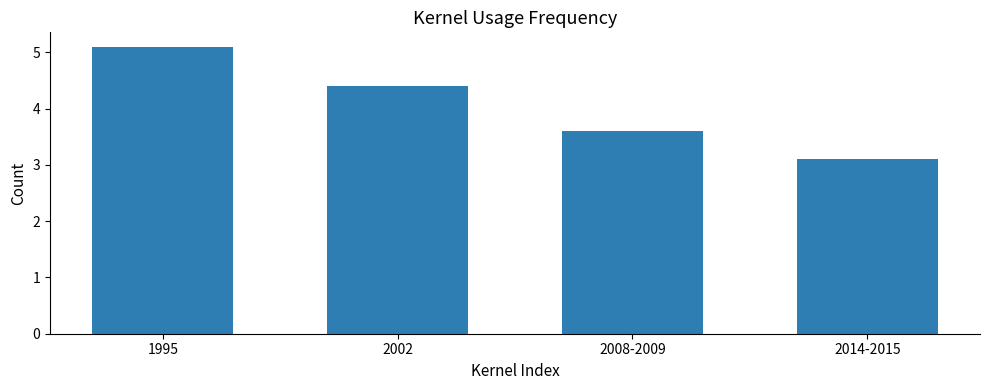

Where does the data first go above 4?

1995